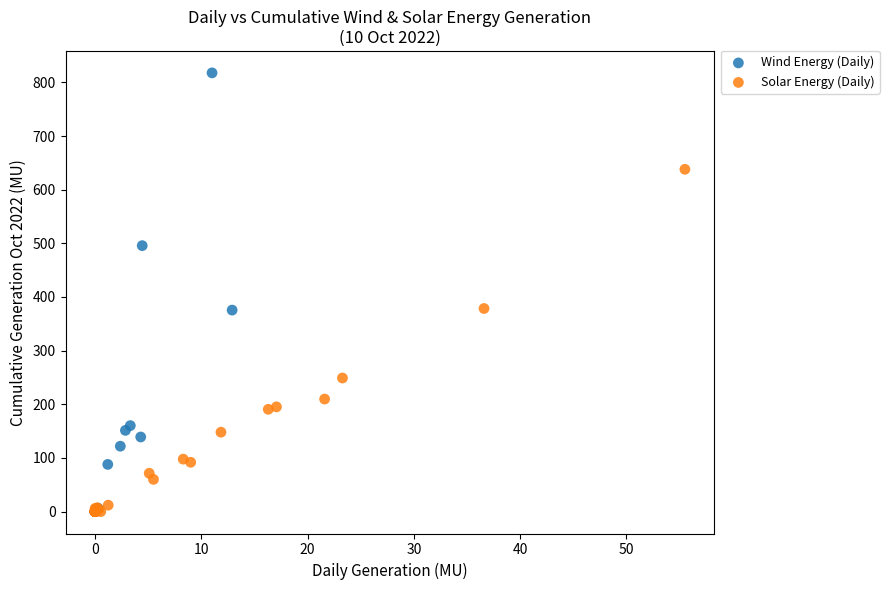

Which series has the largest Y range (max minus min)?

Wind Energy (Daily)